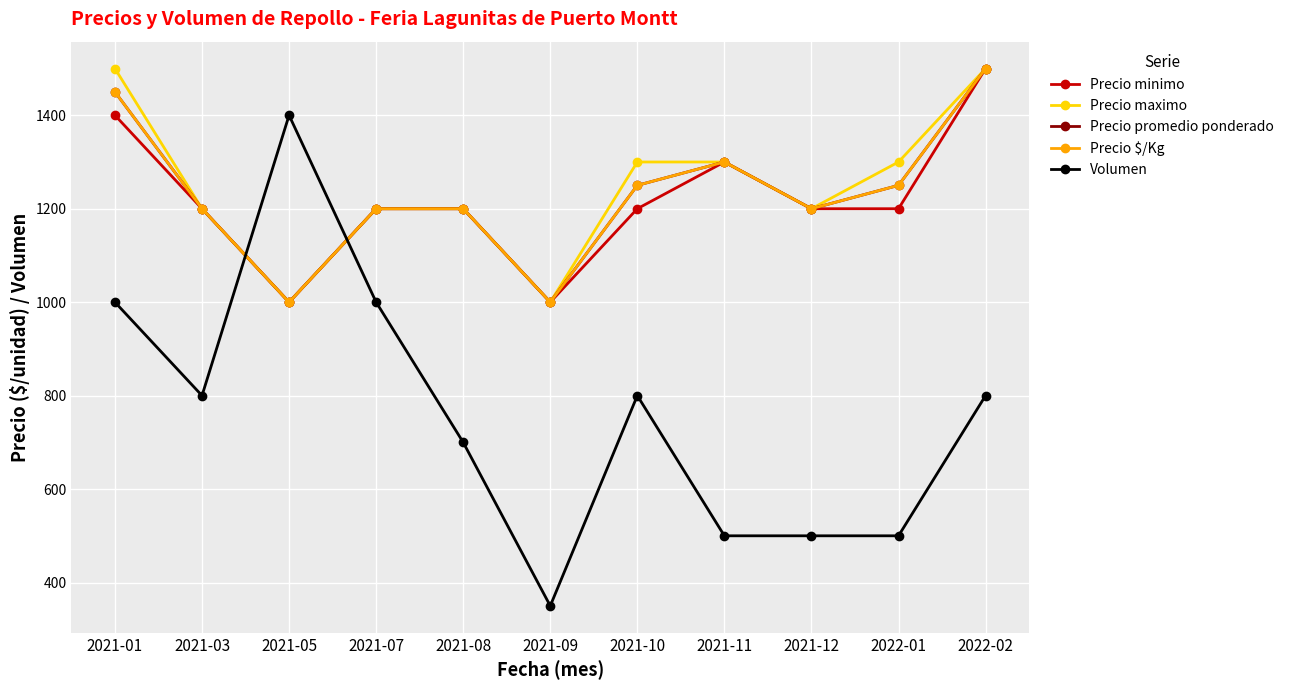

Where is the first local maximum for Precio promedio ponderado?

2021-11